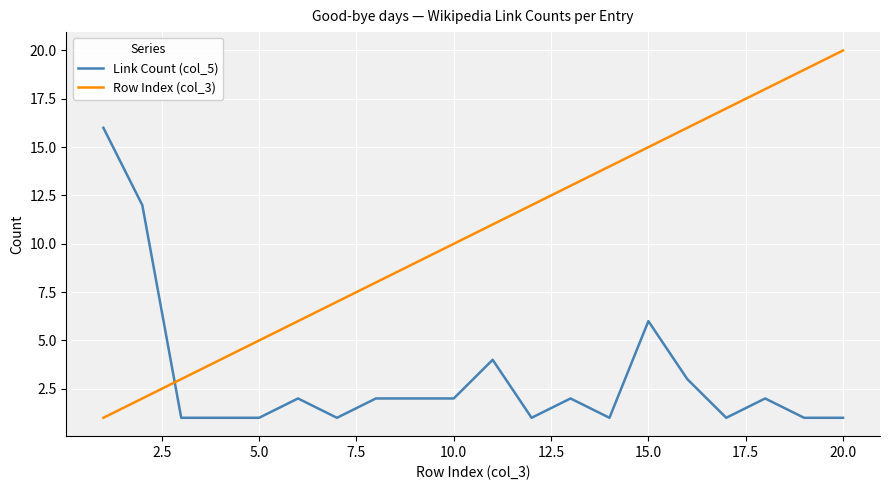

Which series has the largest range (max minus min)?

Row Index (col_3)